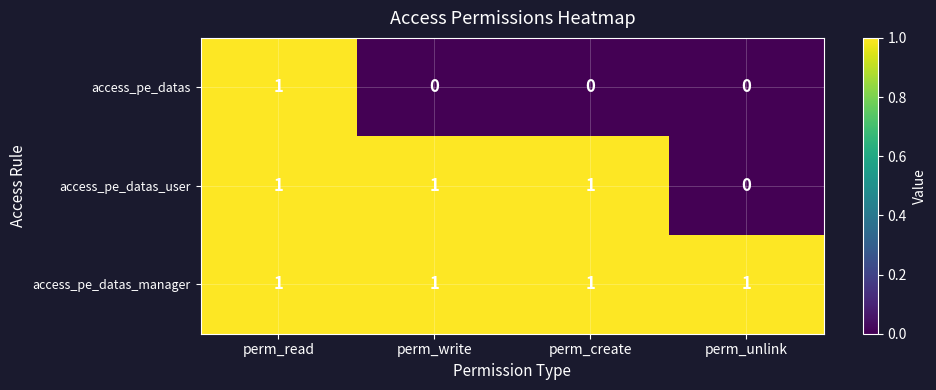

Reading left to right, extract all data points from this chart.

access_pe_datas: perm_read=1	perm_write=0	perm_create=0	perm_unlink=0
access_pe_datas_user: perm_read=1	perm_write=1	perm_create=1	perm_unlink=0
access_pe_datas_manager: perm_read=1	perm_write=1	perm_create=1	perm_unlink=1